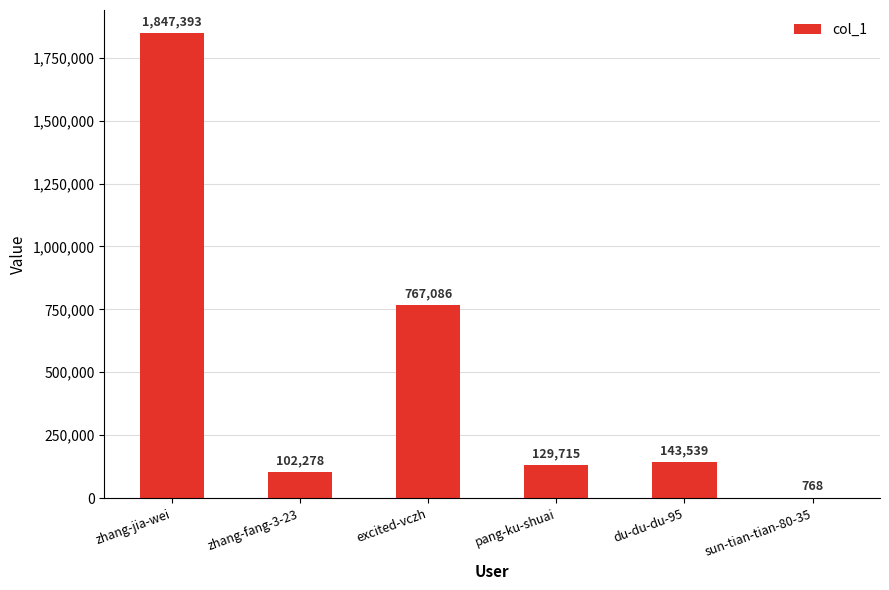

Approximately how many times larger is the value at du-du-du-95 compared to excited-vczh?

0.2